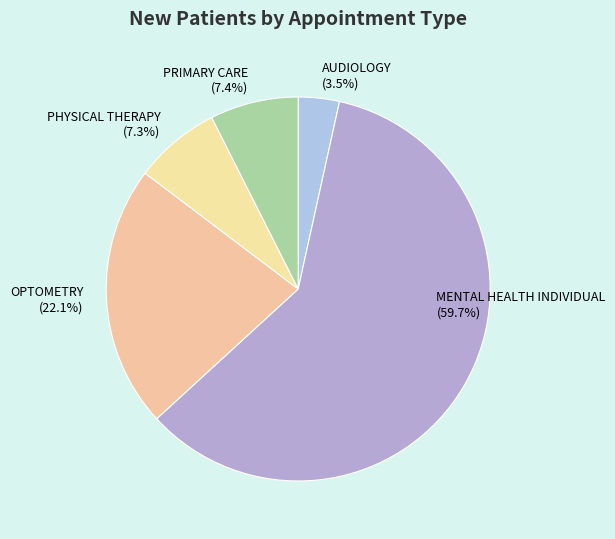

To the nearest percent, what is the difference between the OPTOMETRY and PHYSICAL THERAPY slice percentages?

15%